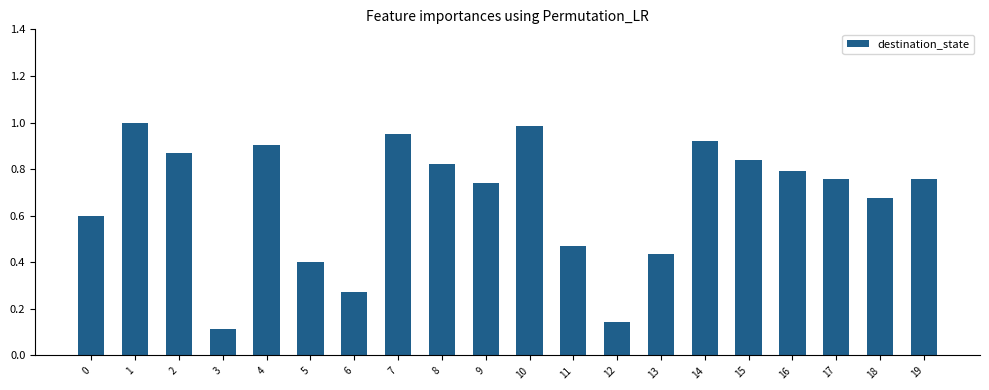

What is the sum of all values?

13.5